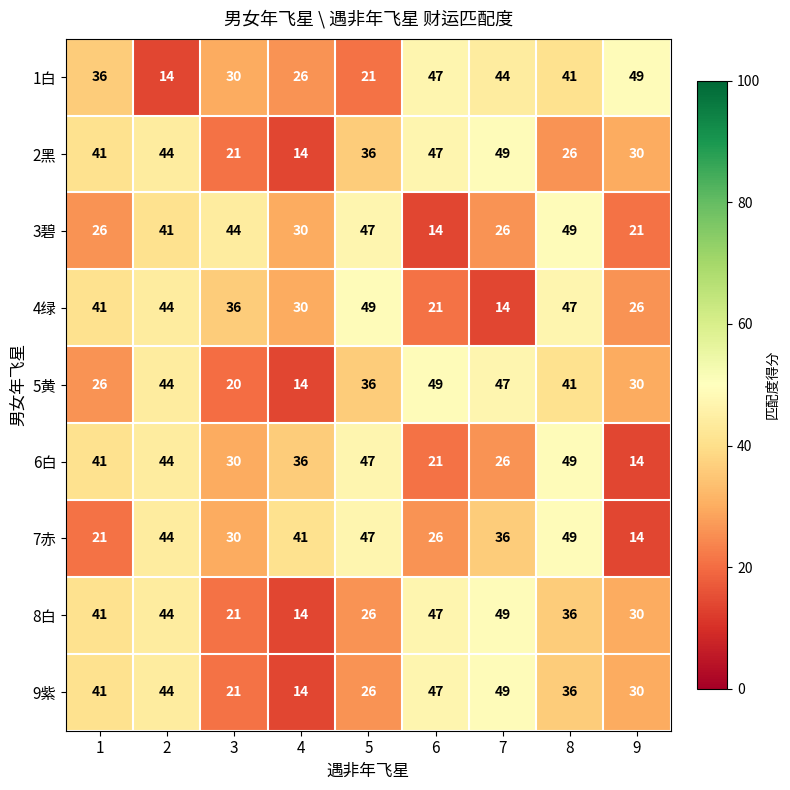

How many series are shown in this chart?

9